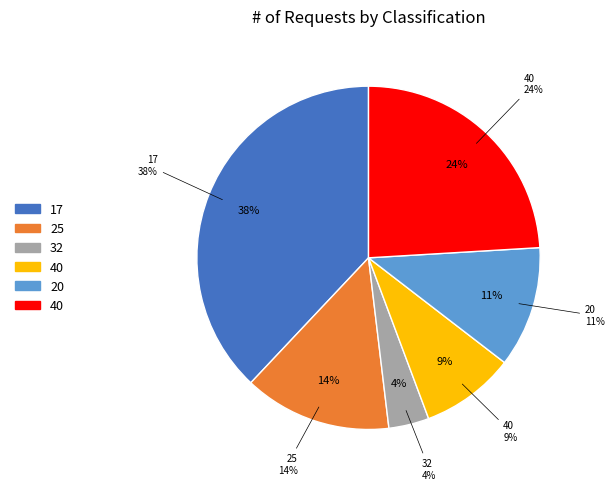

How many slices are in this pie chart?

6